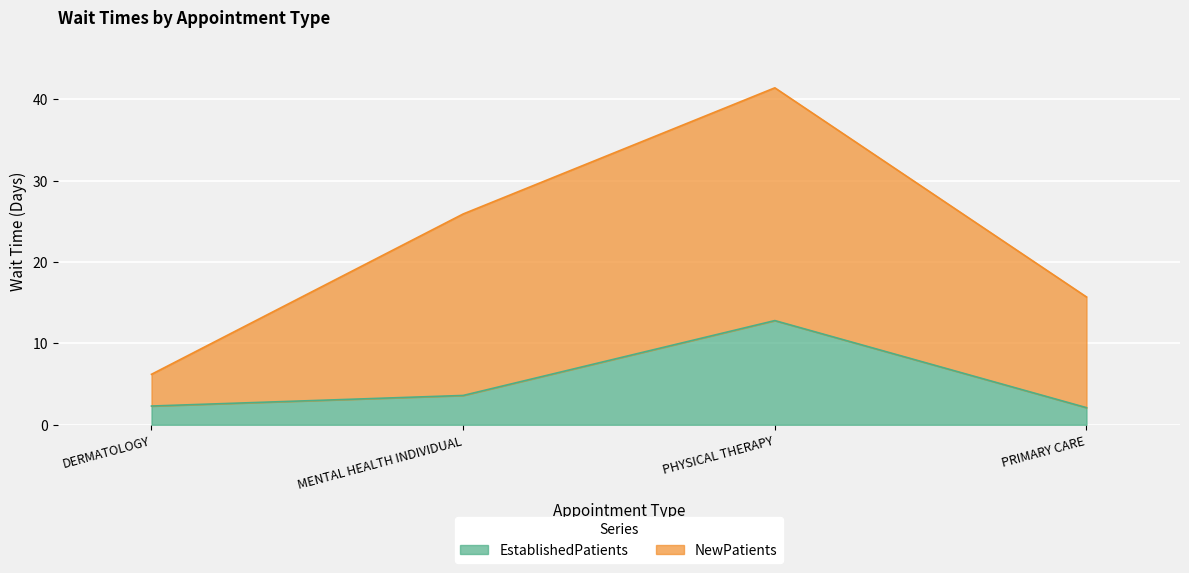

How many lines are shown in the chart?

2